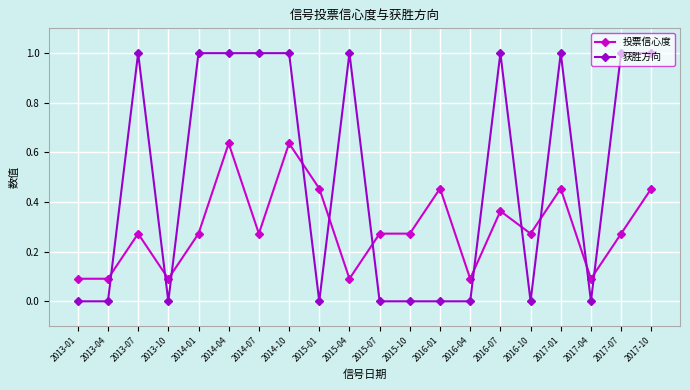

What position from the right is 2014-07?

14